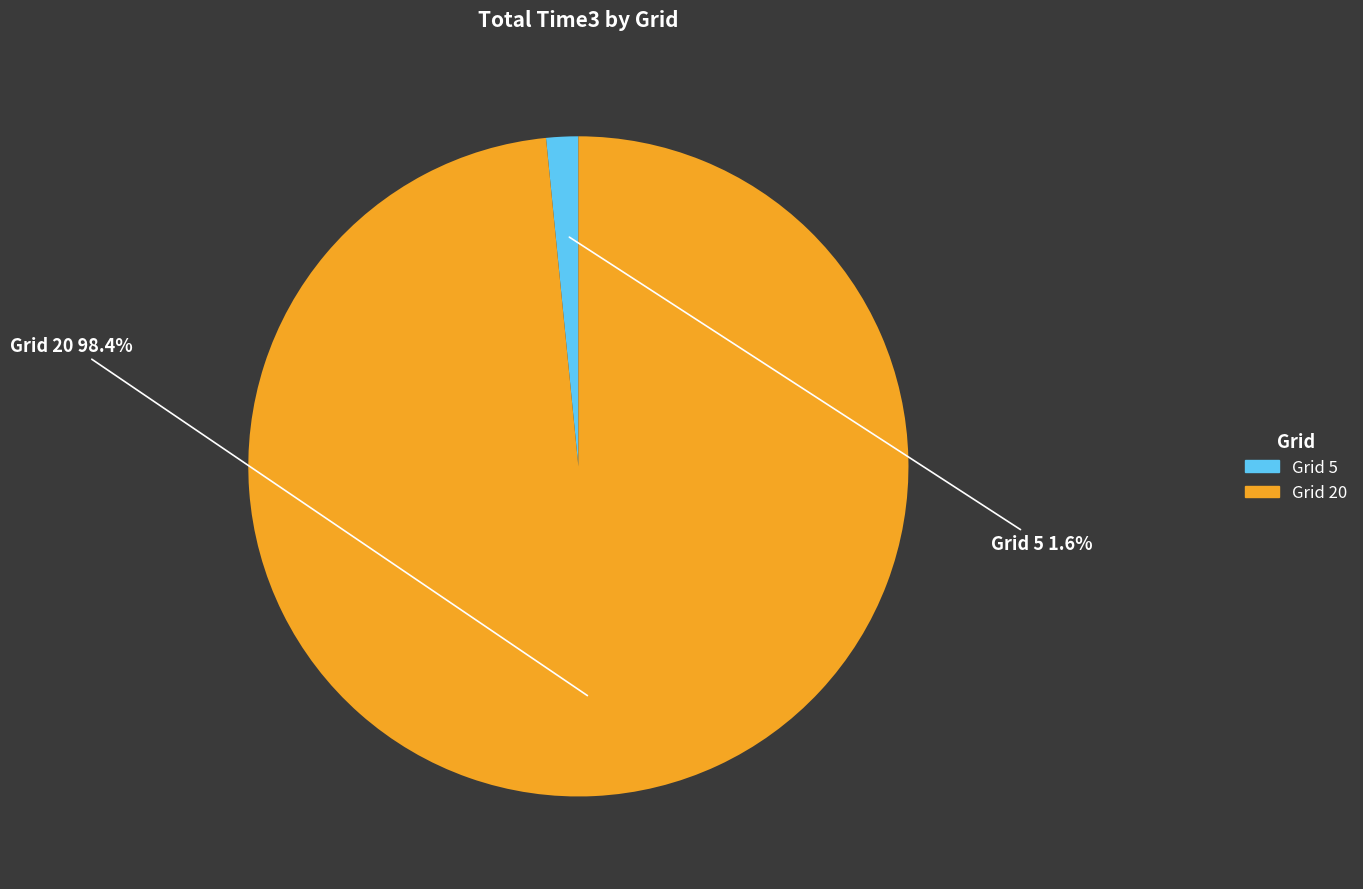

Rank the categories by value from lowest to highest.

Grid 5, Grid 20